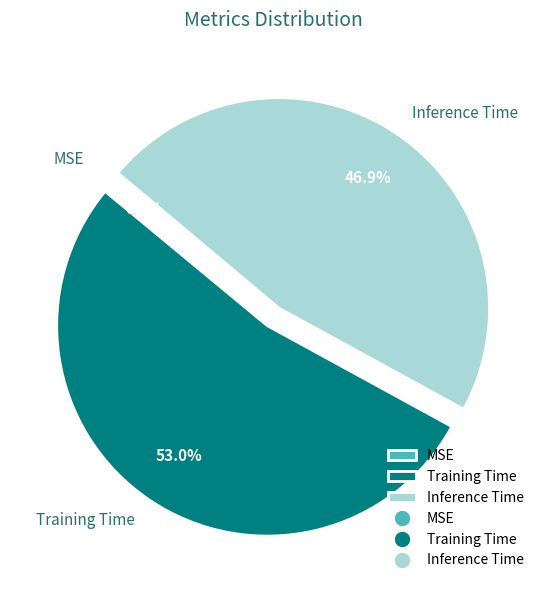

Is there a majority slice in this chart?

Yes